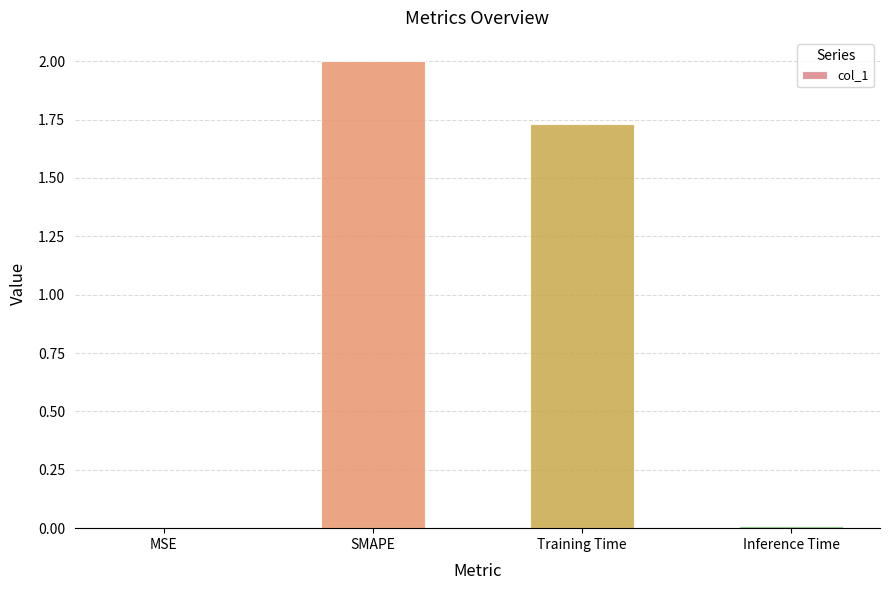

What is the ratio of the value at SMAPE to the value at Training Time?

1.2